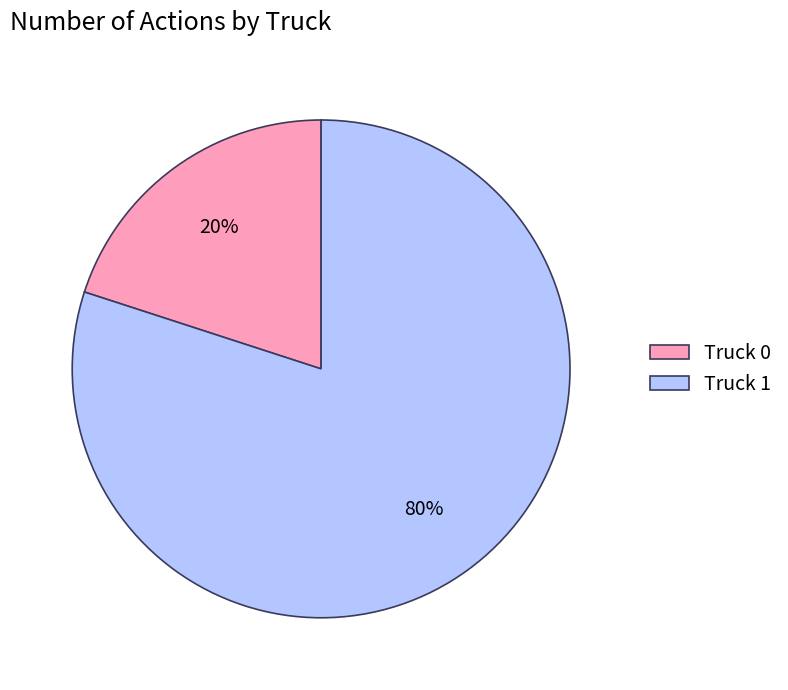

What is the largest slice in the pie chart?

Truck 1